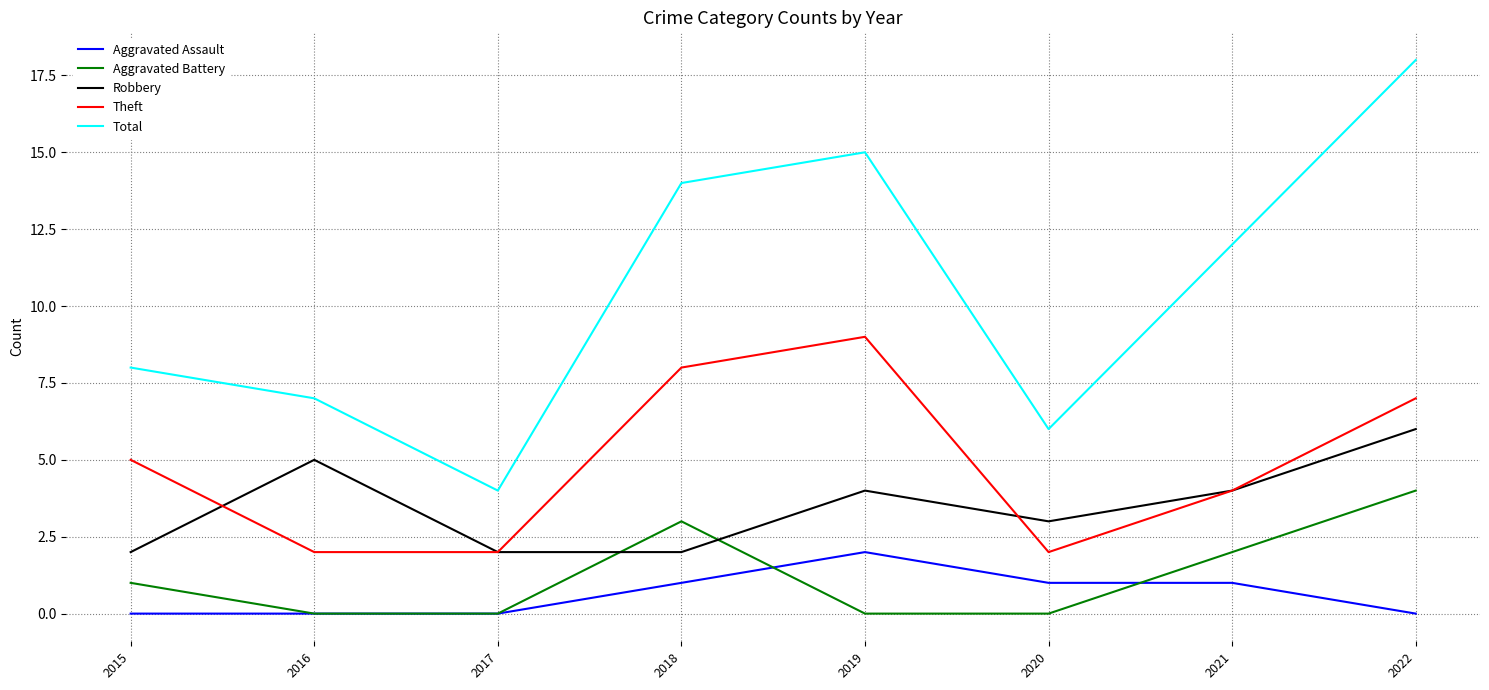

What value does the Theft series have at 2021?

4